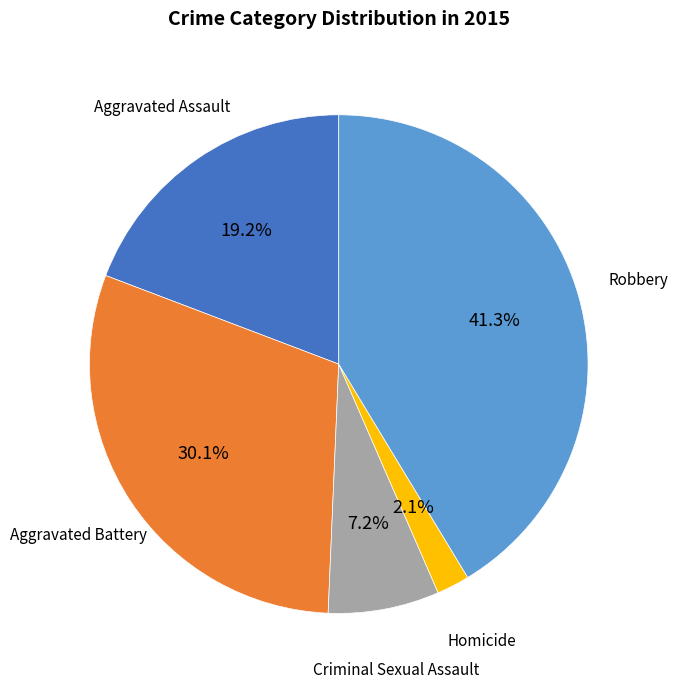

Does any single category account for the majority?

No